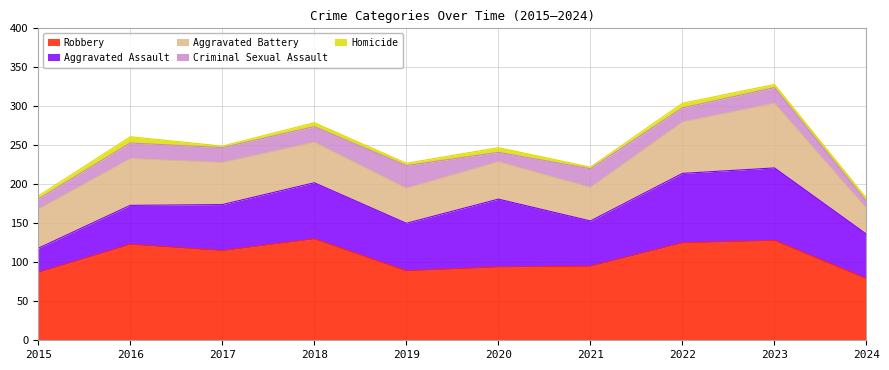

Between 2018 and 2022, which is larger?

2022